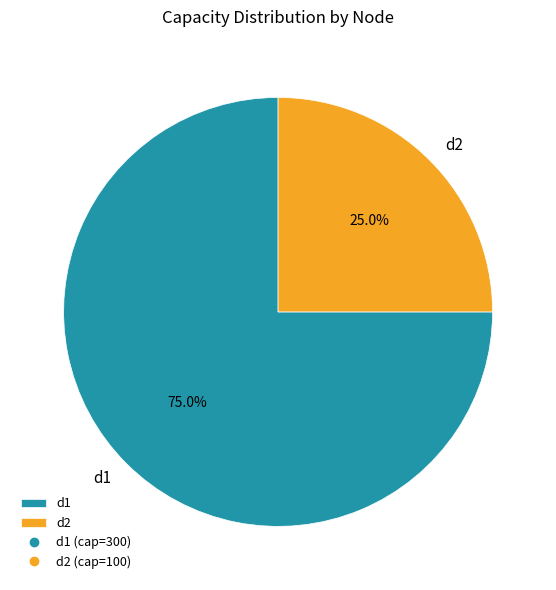

Rank the categories by value from lowest to highest.

d2, d1